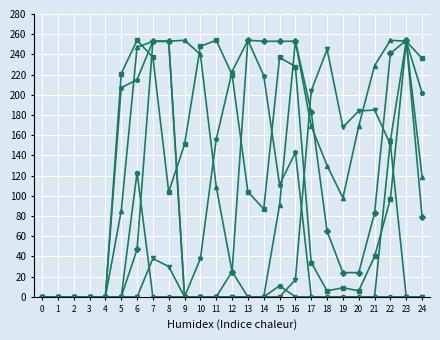

What is the maximum value shown in the chart?

254